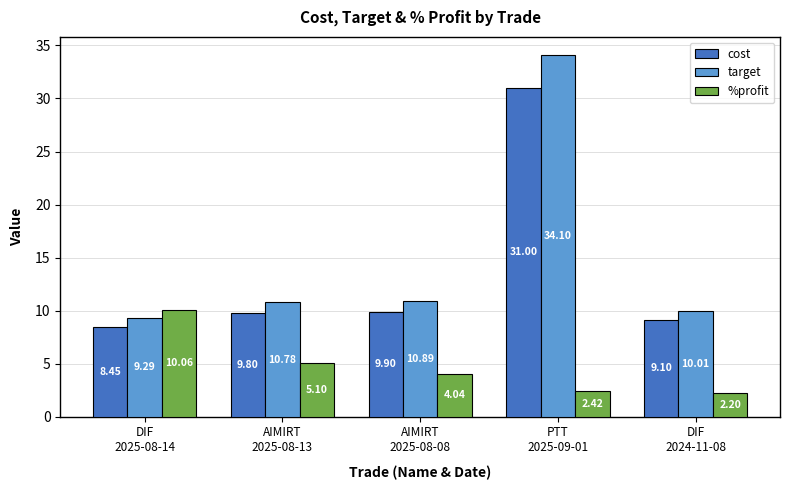

Which series has the widest spread of values?

target